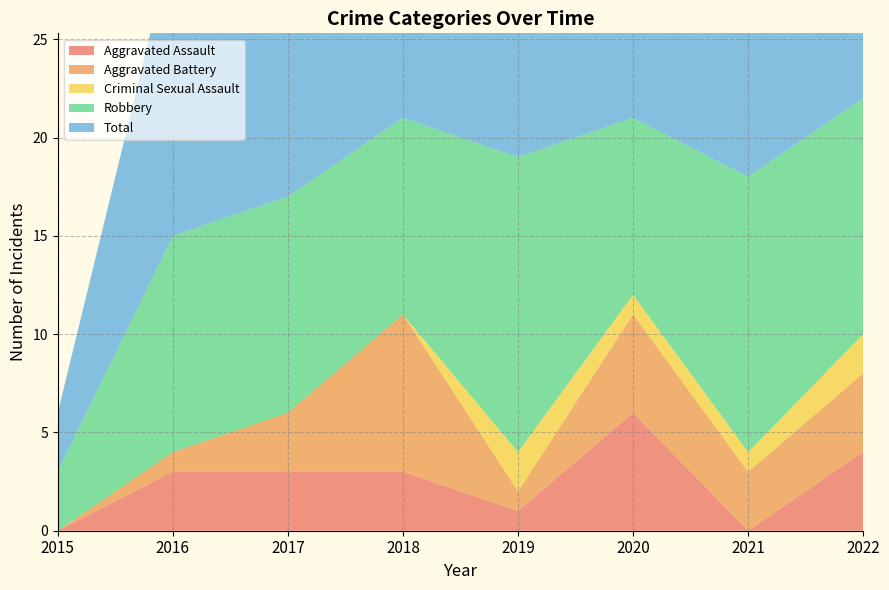

What is the difference between the highest and lowest values at 2022?

20